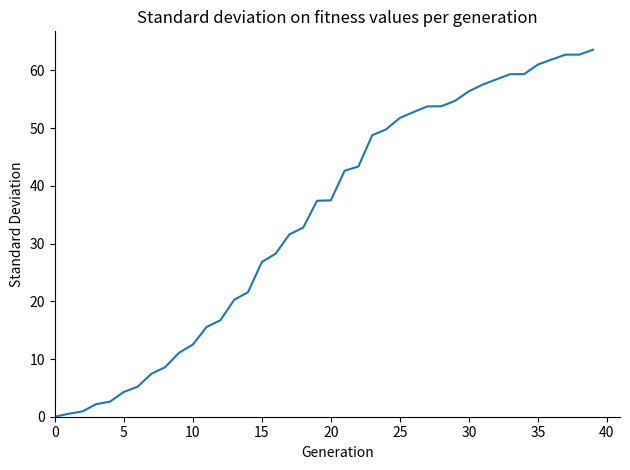

What is the difference between the maximum and minimum values?

63.6